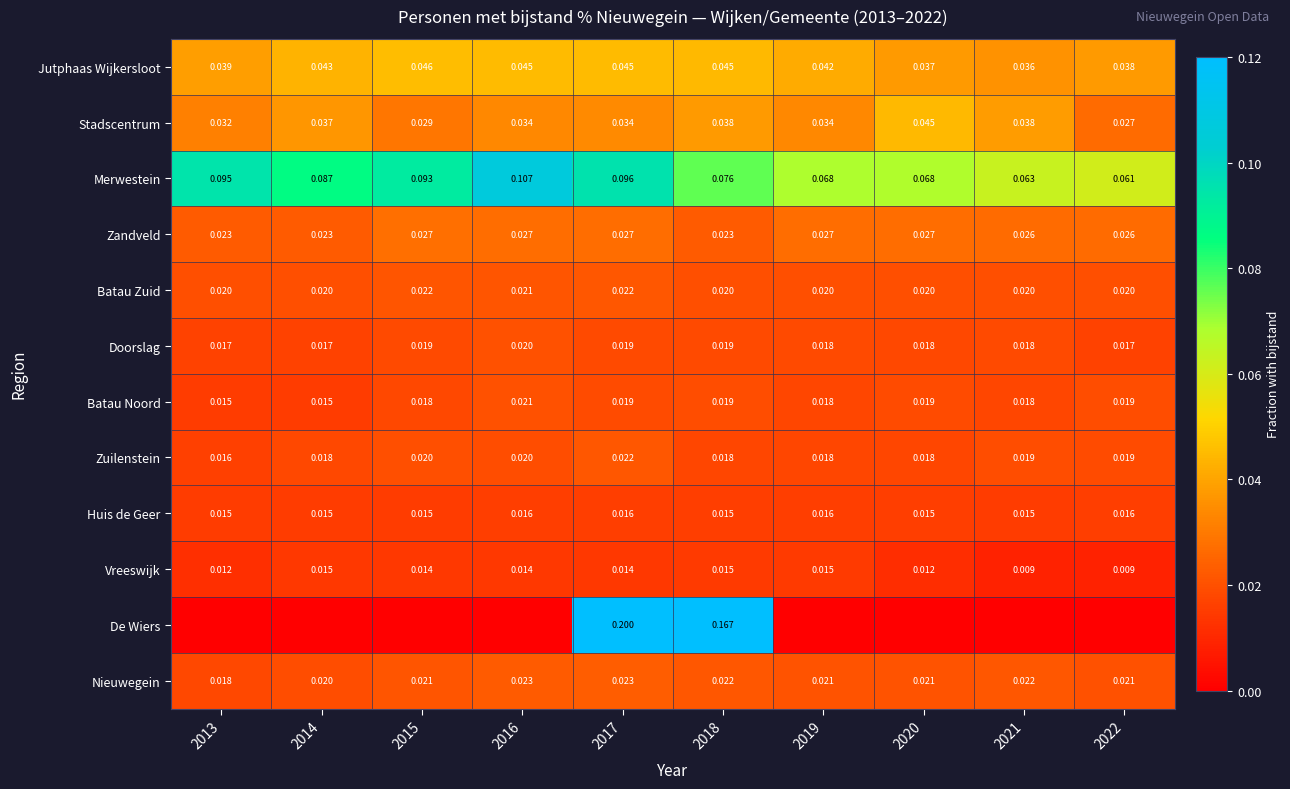

Between 2017 and 2018, which series saw the biggest shift?

De Wiers